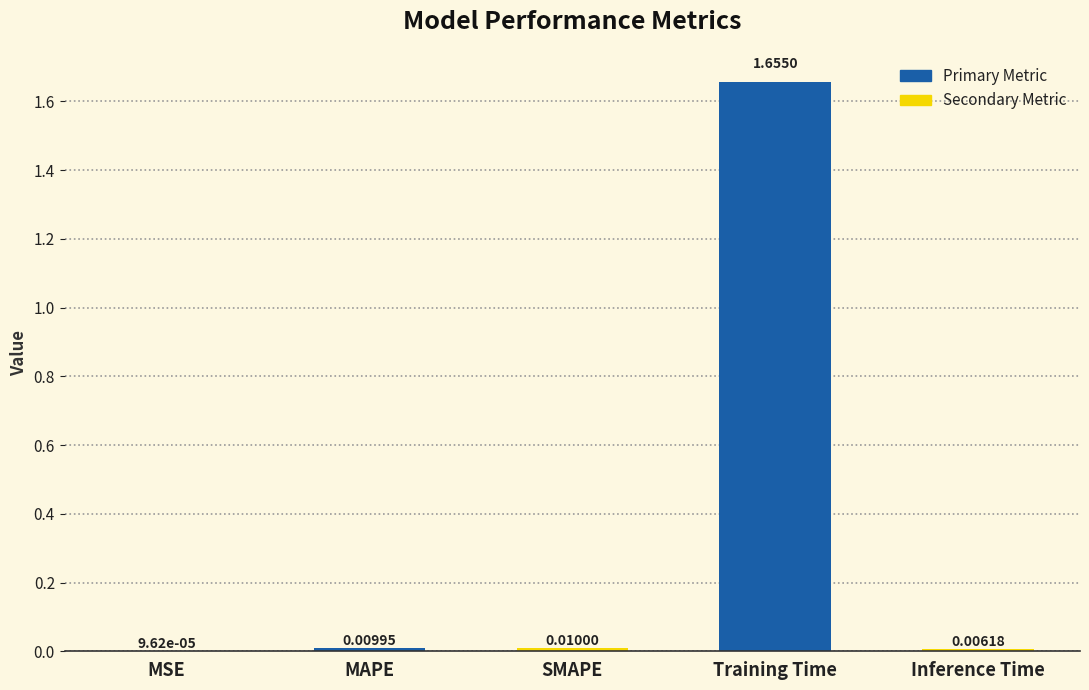

At which category does the chart reach its peak across all series?

Training Time